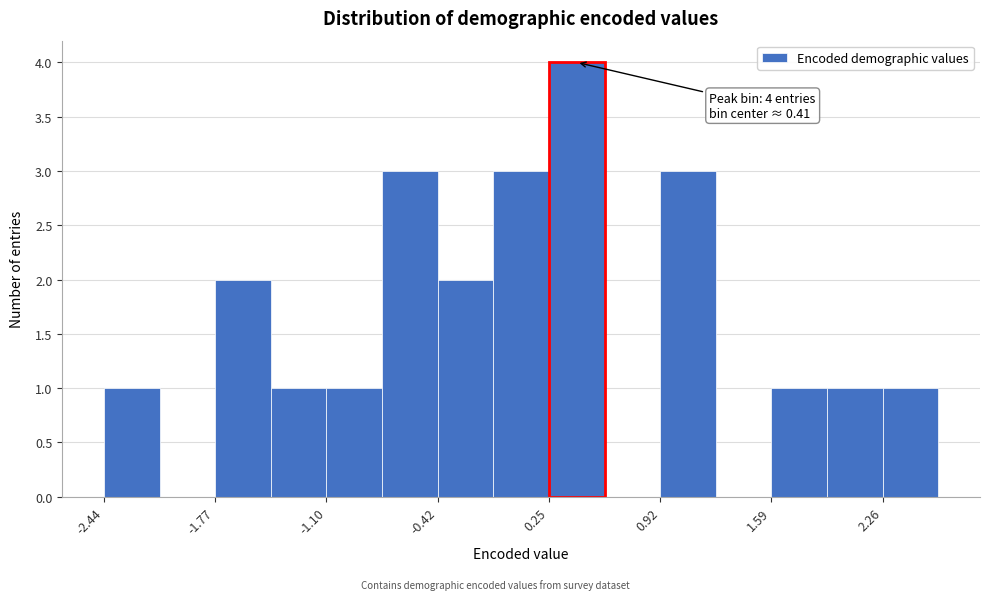

Around what value on the x-axis is the tallest bar? Give the approximate position of its centre, as read against the axis.

0.4